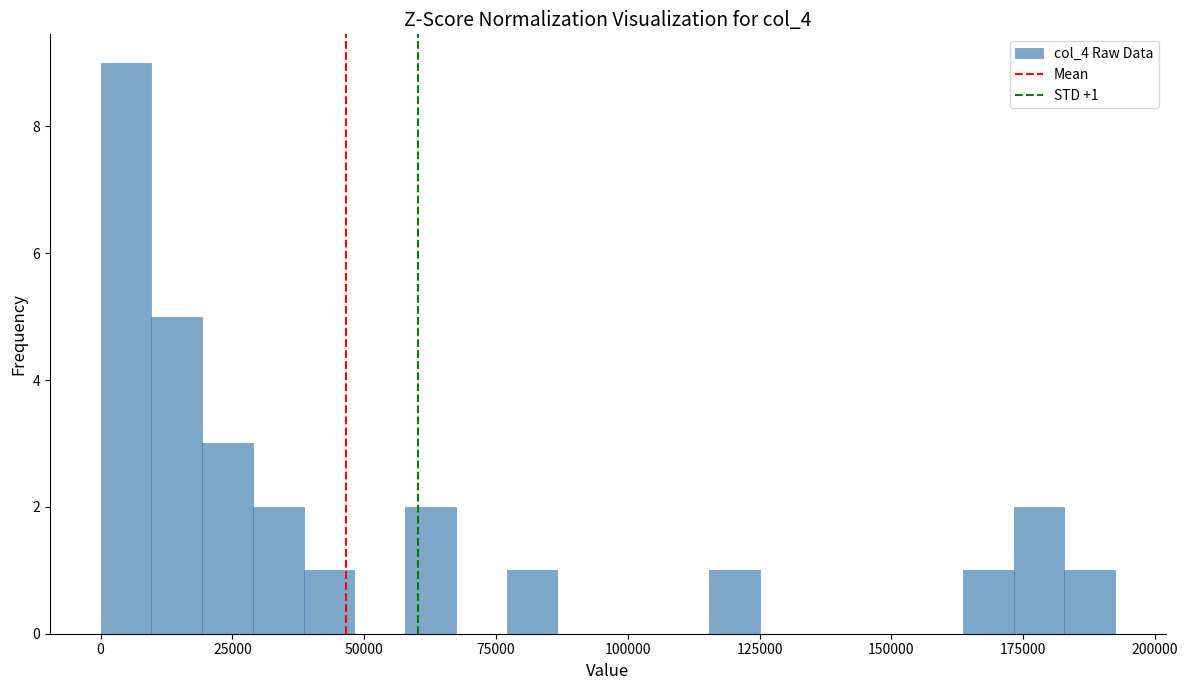

Read against the x-axis, roughly where is the centre of the tallest bar?

5000